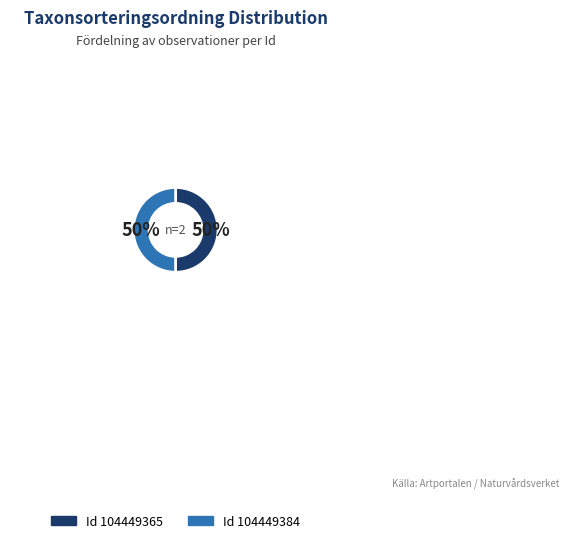

To the nearest percent, what is the average slice percentage?

33%